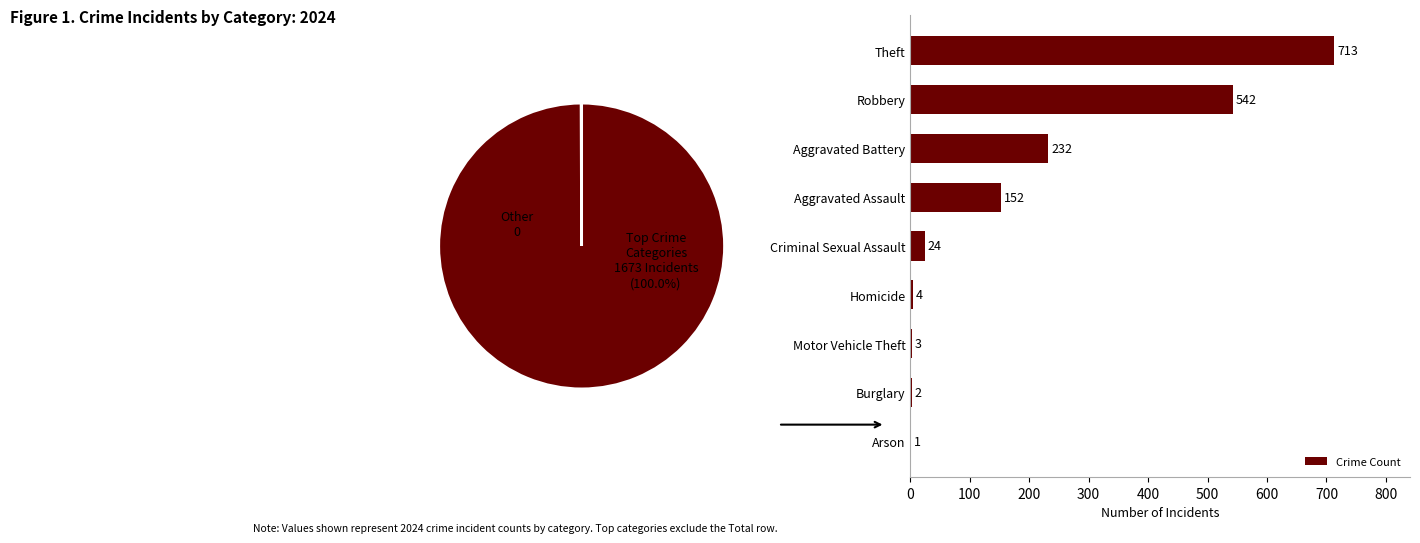

At which label does Crime Count reach its peak?

Theft